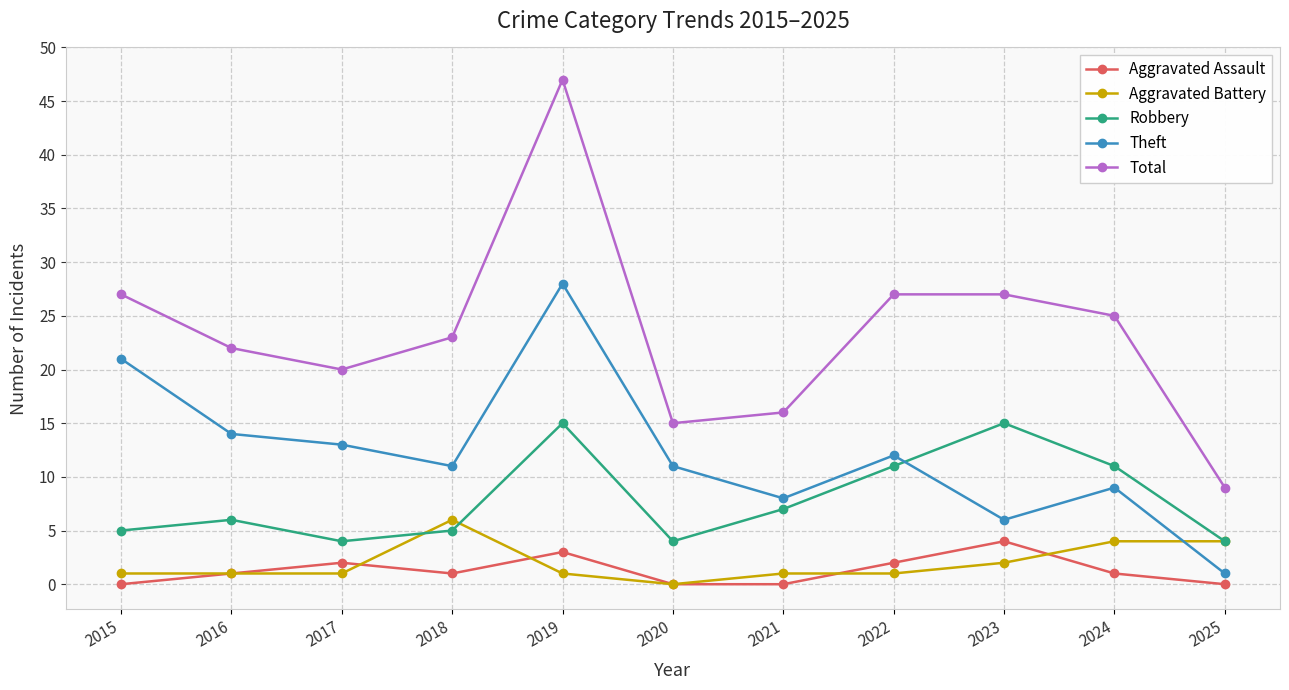

Which series has the largest range (max minus min)?

Total